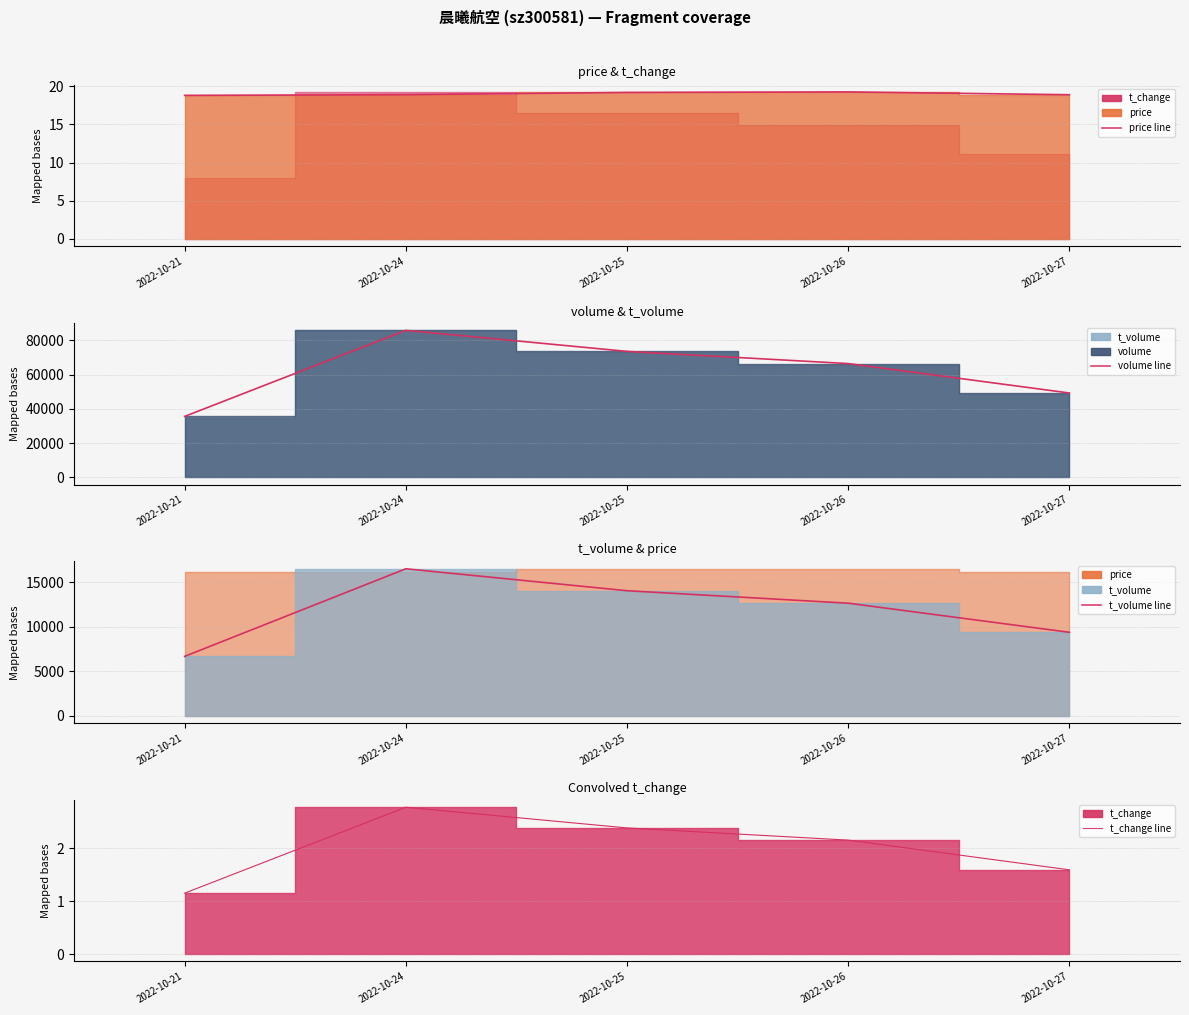

What is the lowest value of the t_volume line series?

6669